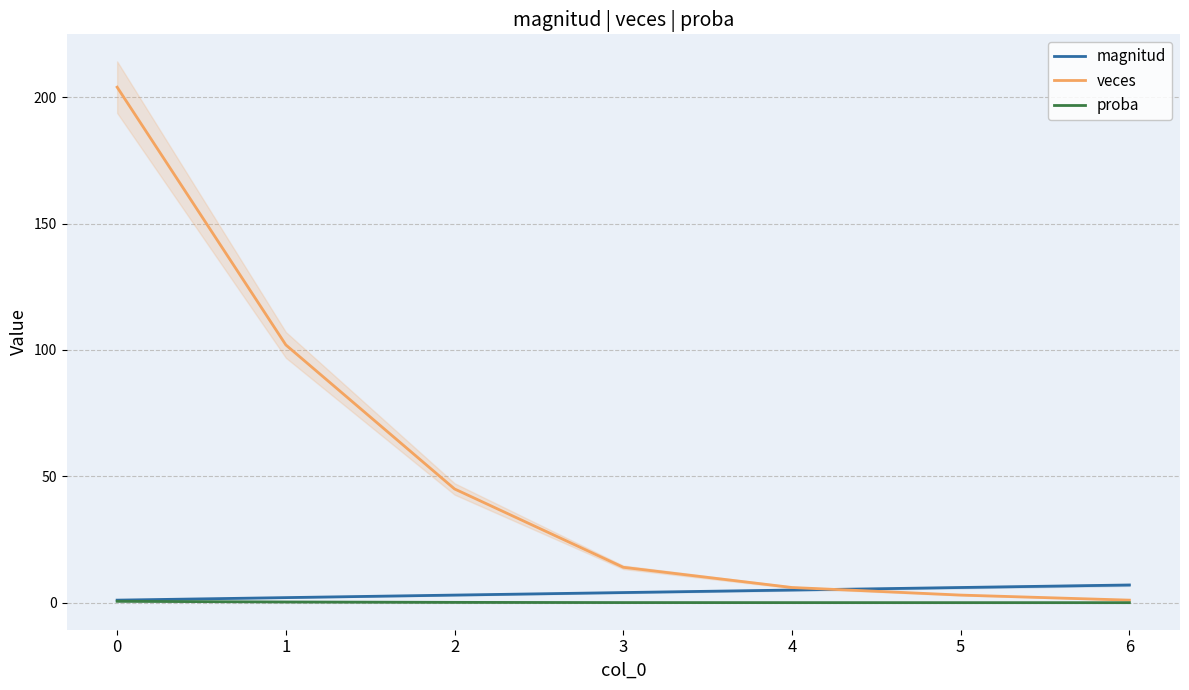

How many values in the magnitud series are below 4?

3